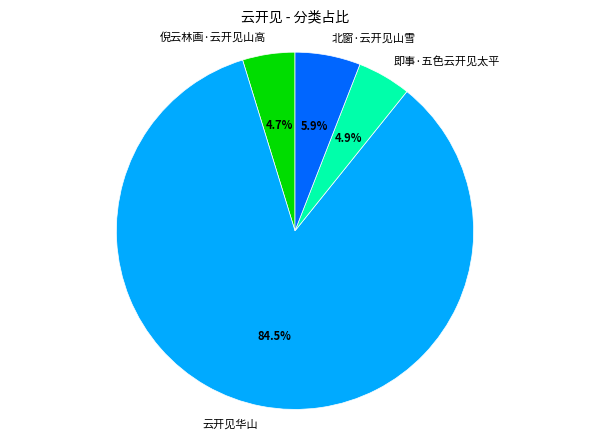

Do 北窗·云开见山雪 and 即事·五色云开见太平 together represent more than half of the pie?

No